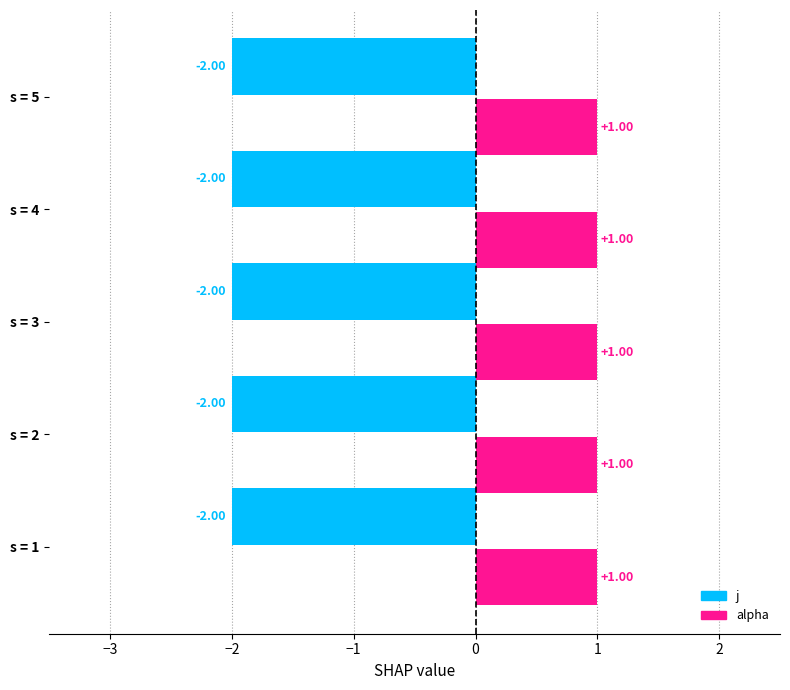

Which category has the highest value across all series?

1